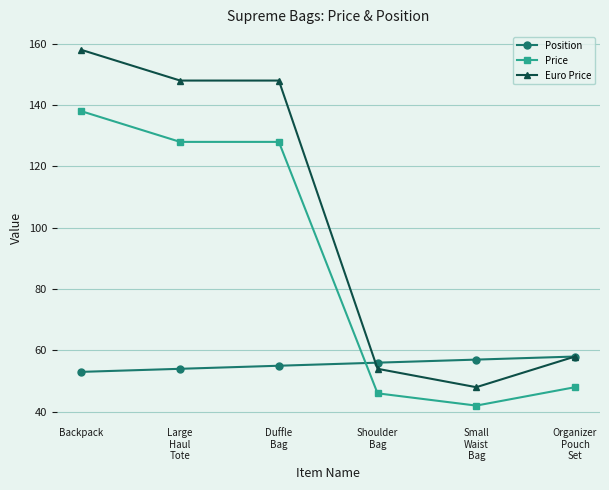

At how many categories does at least one series exceed 105?

3